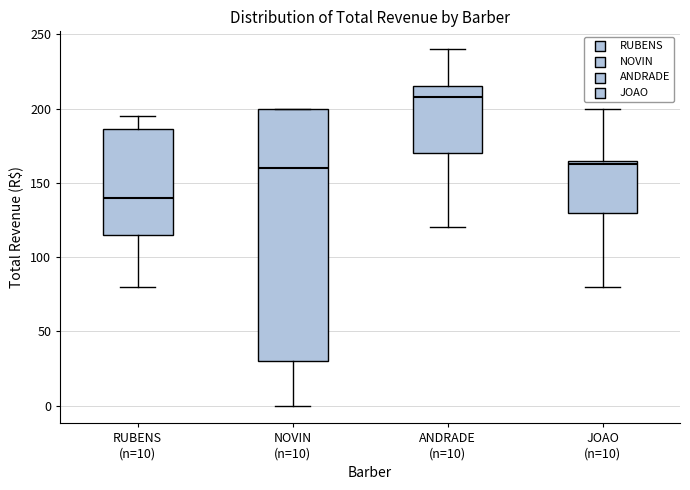

Where does the lower whisker of the box for JOAO (n=10) end on the y-axis? The values are not printed on the chart, so give them approximately, as read against the axis.

80